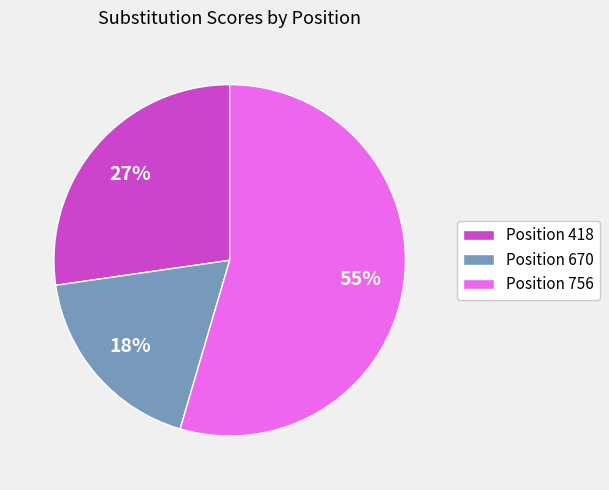

Between Position 418 and Position 756, which is larger?

Position 756